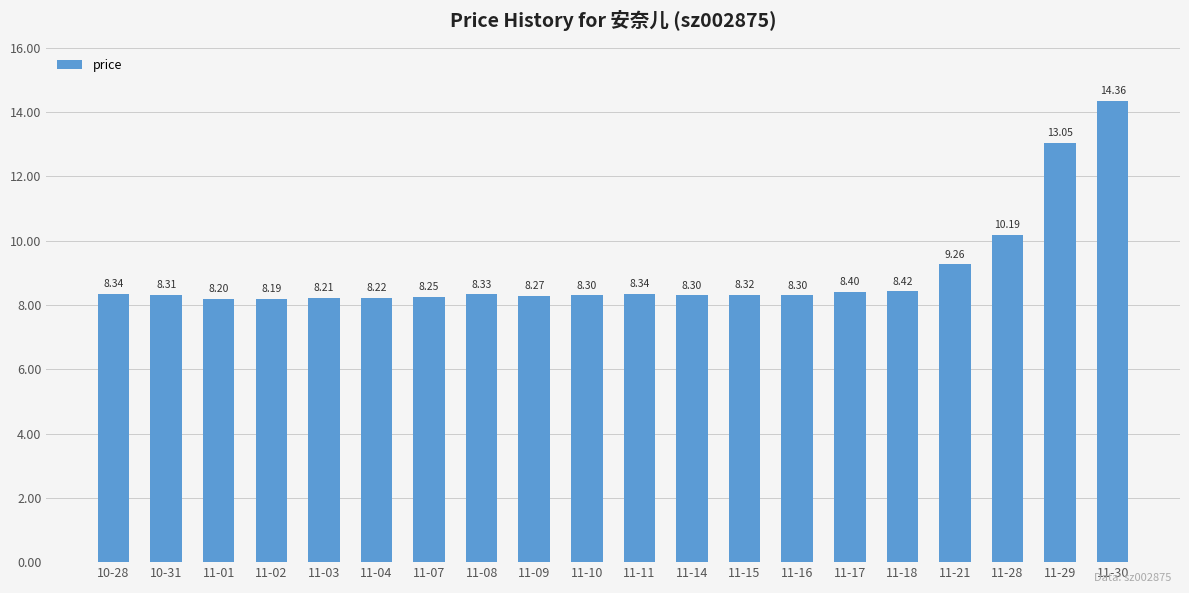

What is the average value?

9.0